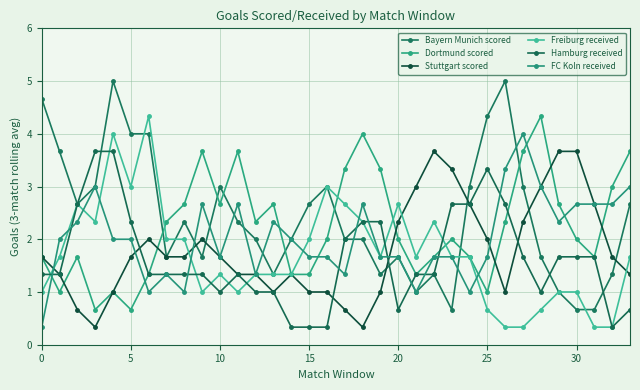

How many lines are shown in the chart?

6